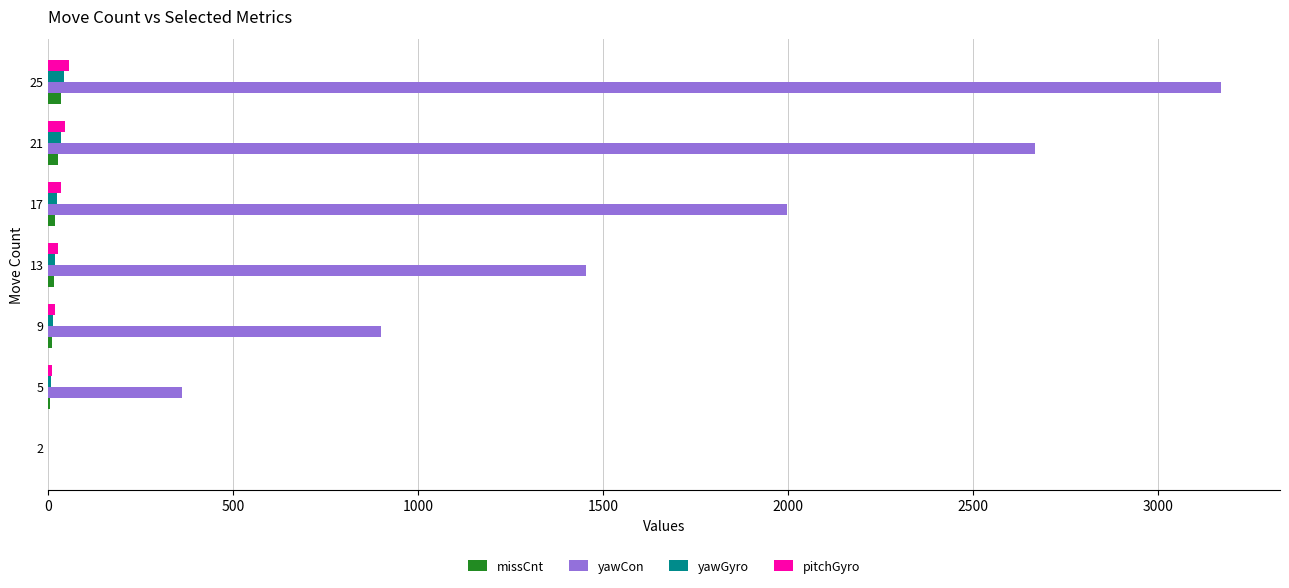

Where is yawCon nearest to the value 1586?

13